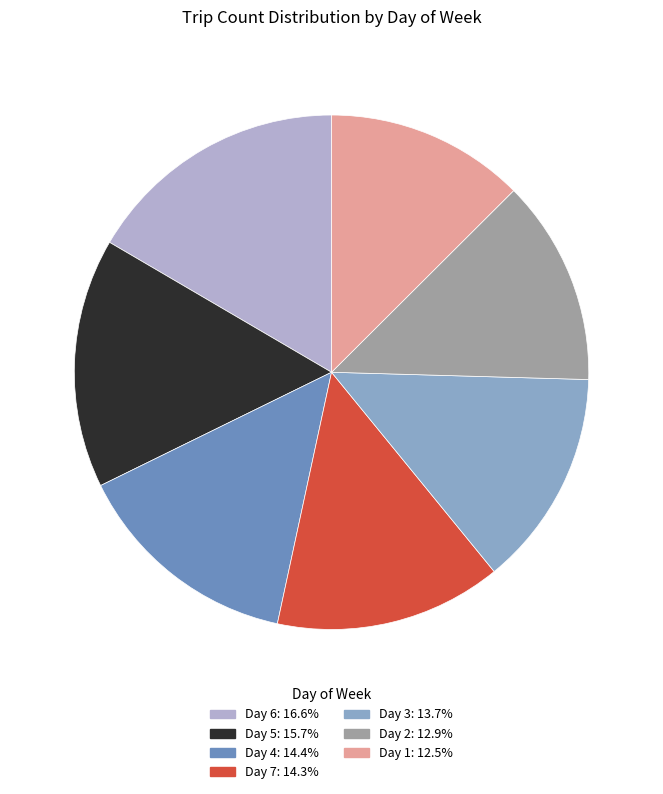

How many segments does this pie chart have?

7